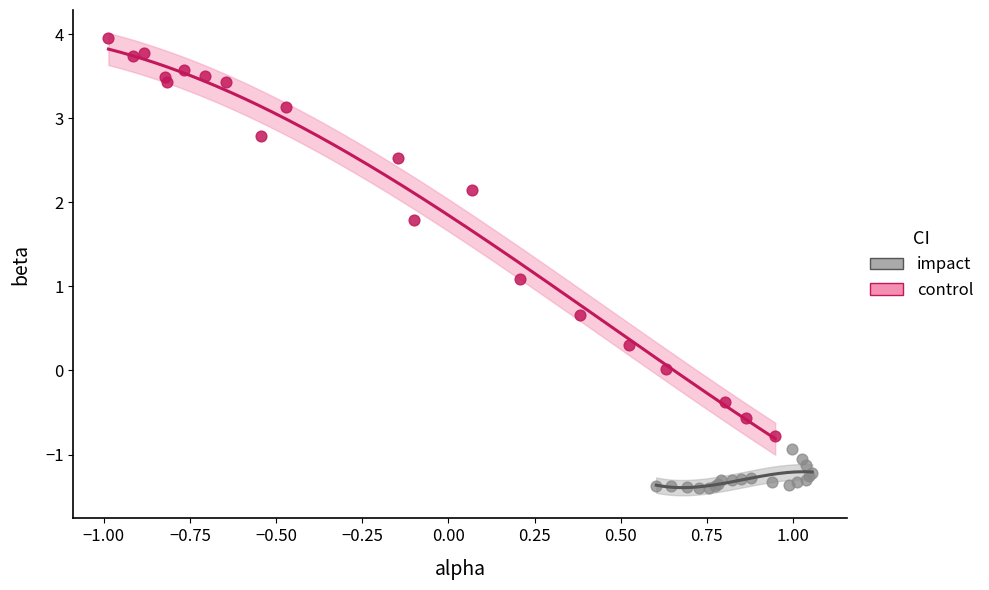

Which series has the widest spread of Y values?

control